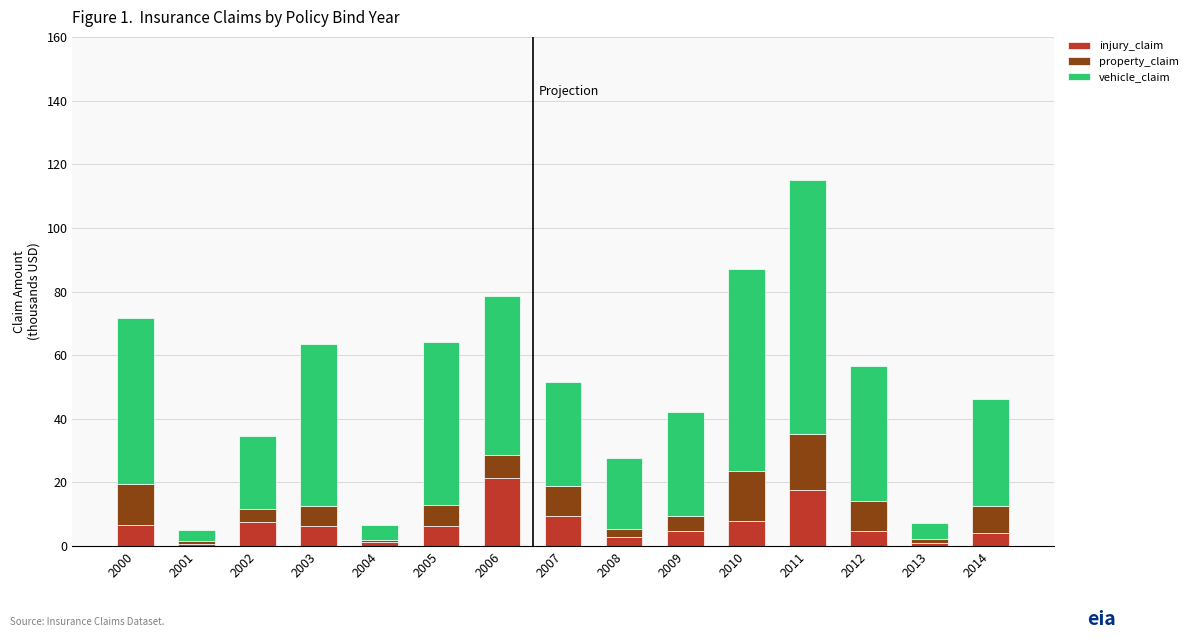

The injury_claim series shows 9.4 at 2007. True or false?

True